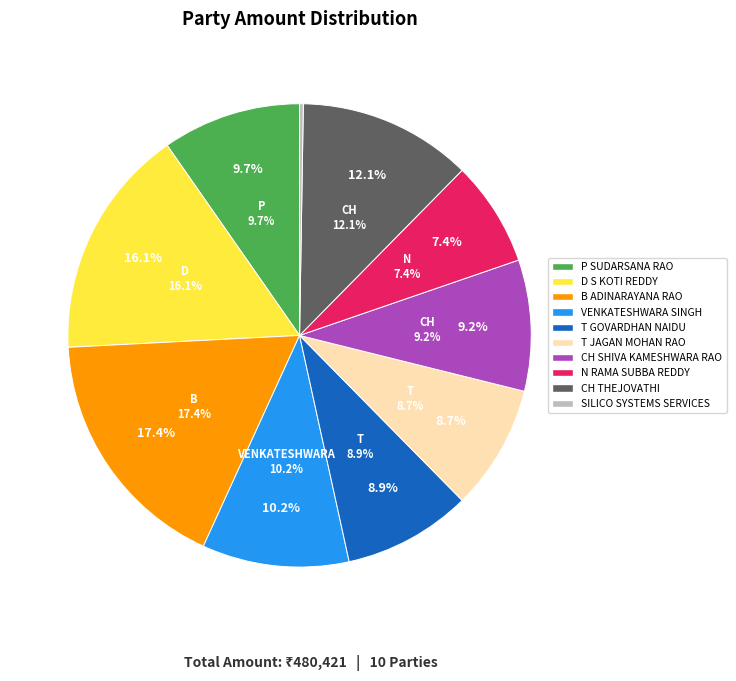

Is it true that P SUDARSANA RAO is 18% of the pie?

False